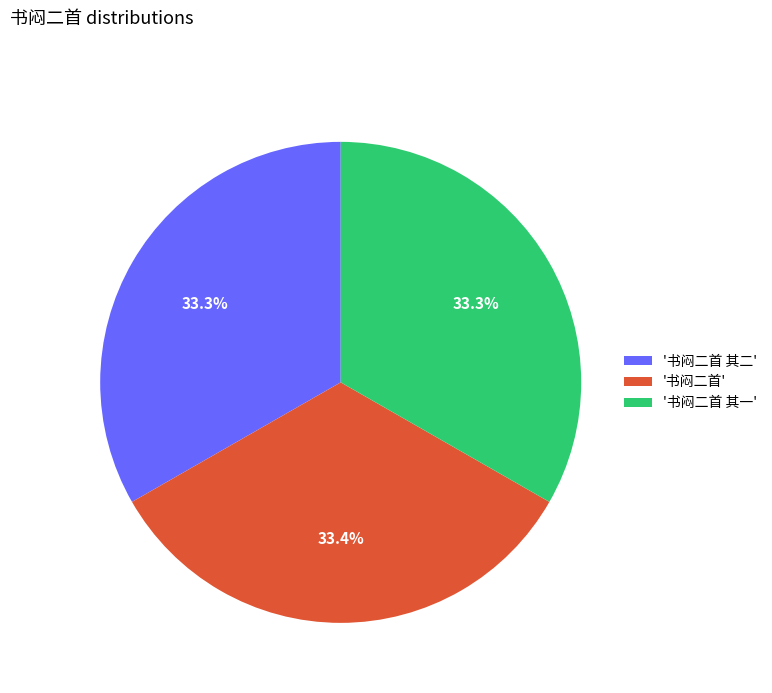

How much of the chart is everything except '书闷二首 其二'?

66.7%